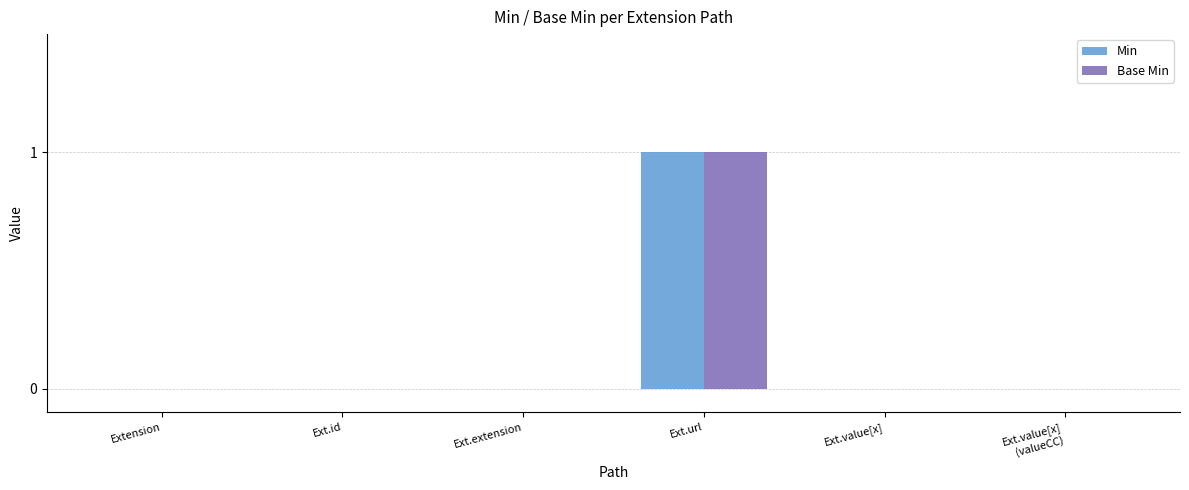

At which category is the sum across all series the highest?

Ext.url